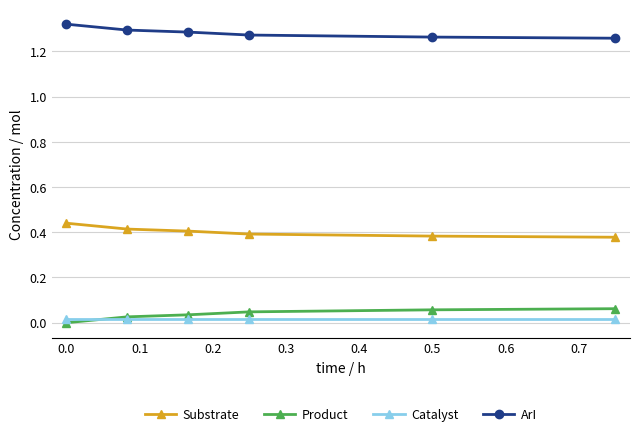

True or false: Product has more than 2 interior local peaks.

False